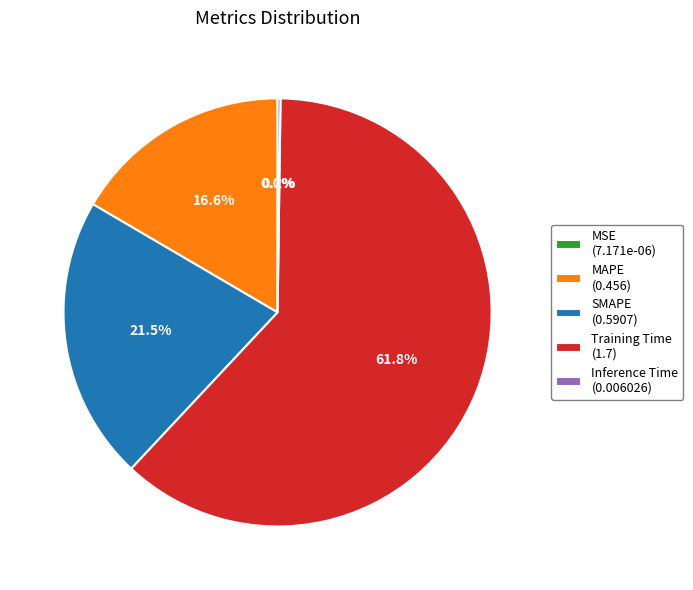

What is the majority slice?

Training Time